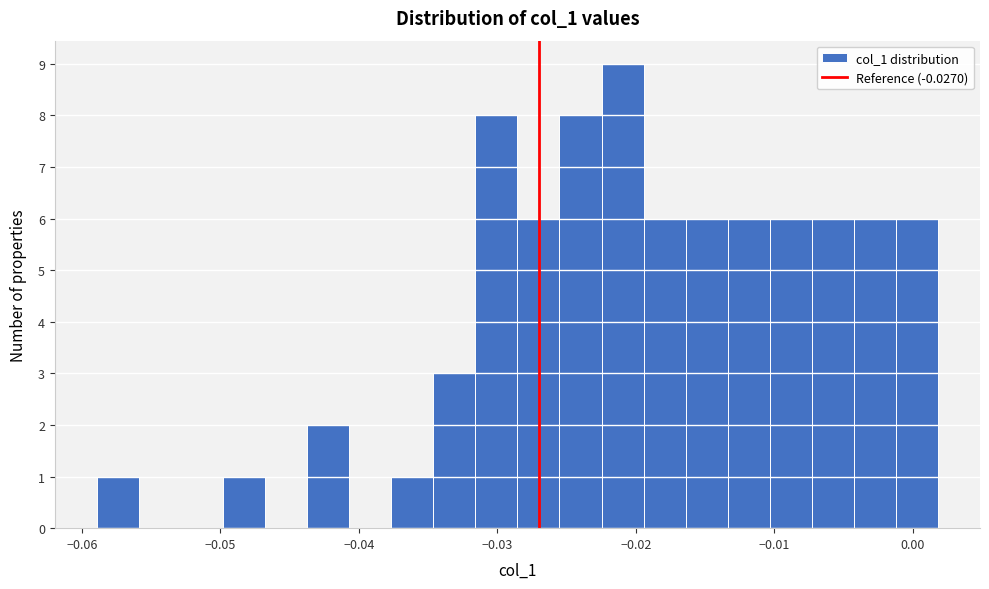

Read against the x-axis, roughly where is the centre of the tallest bar?

-0.021